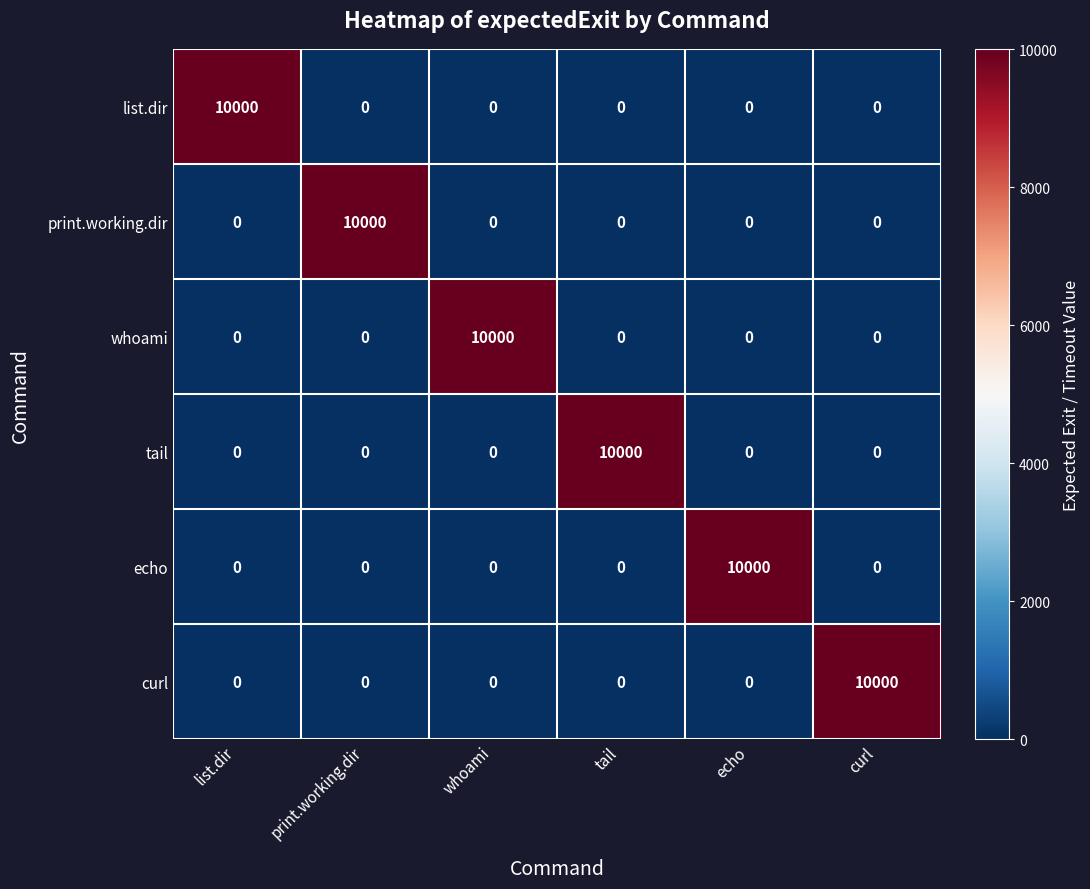

The value of print.working.dir at print.working.dir is 10000. True or false?

True